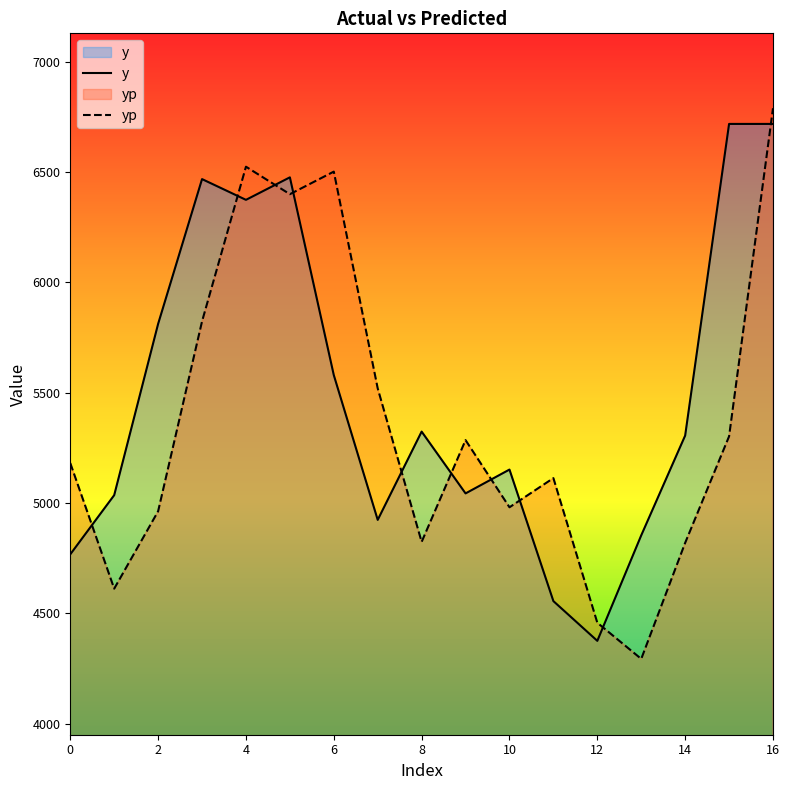

At how many categories does at least one series exceed 5729?

7